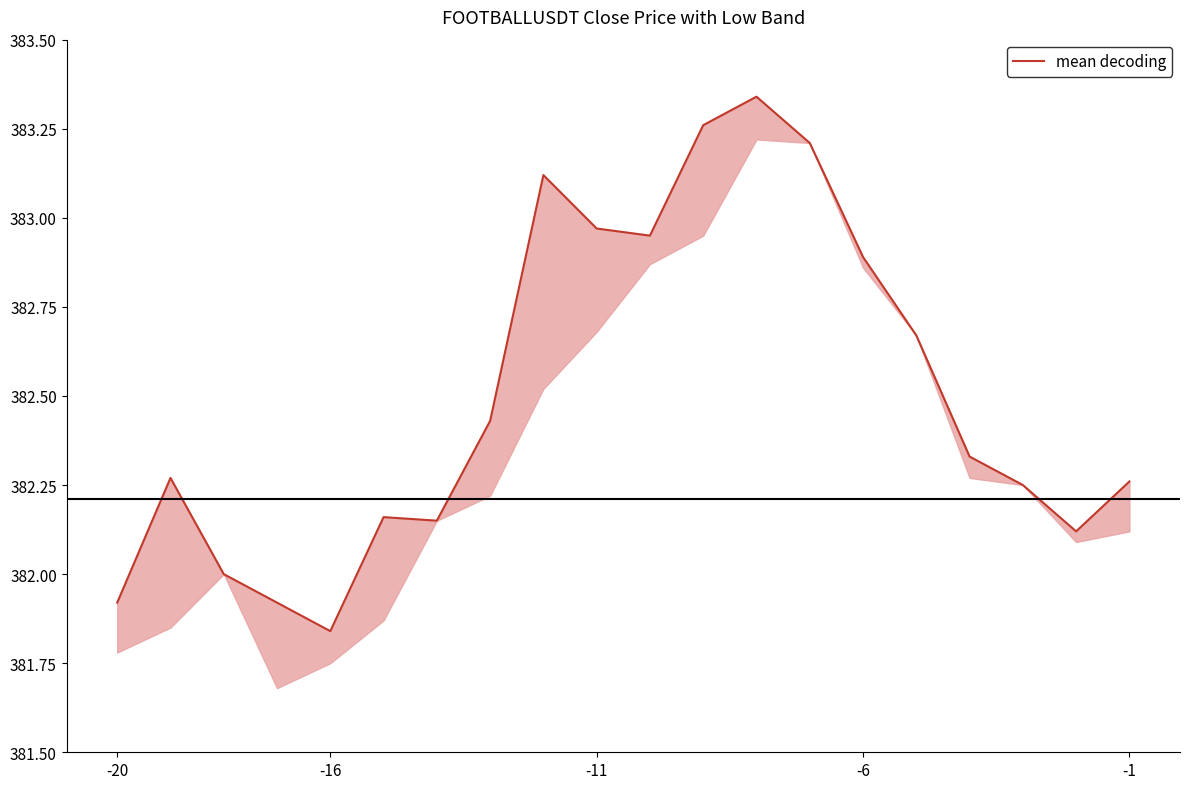

What is the change in value from 12 to 18?

-1.2